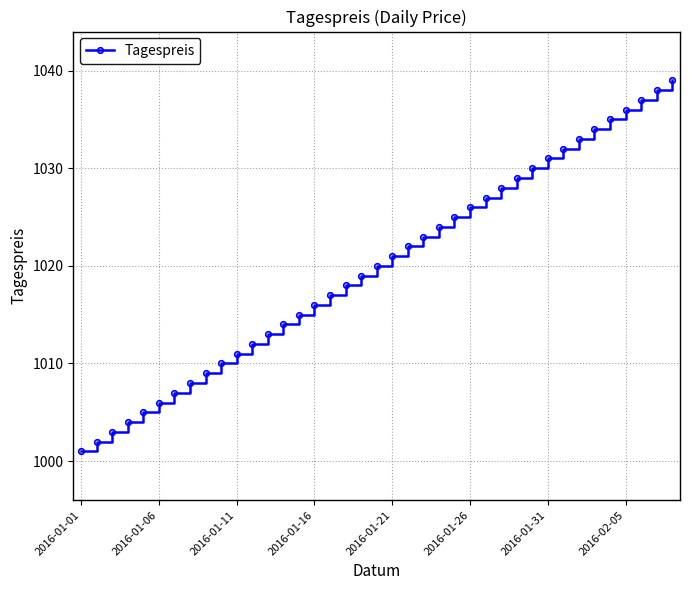

What is the average value?

1020